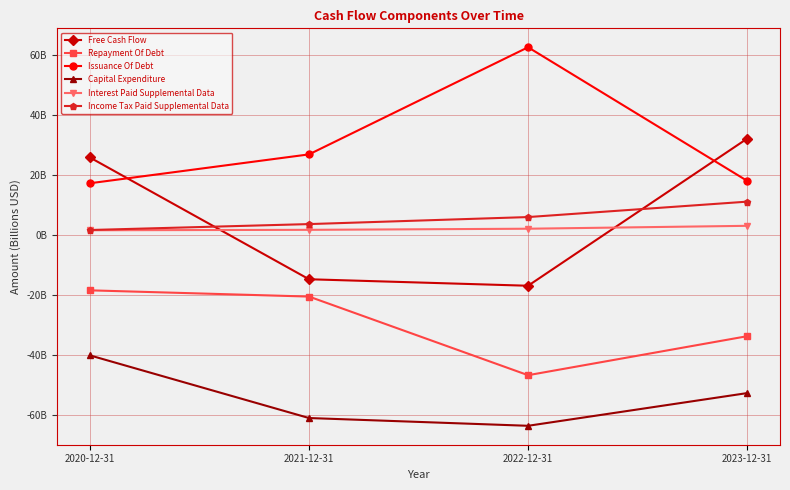

Between 2022-12-31 and 2021-12-31, which is larger?

2021-12-31